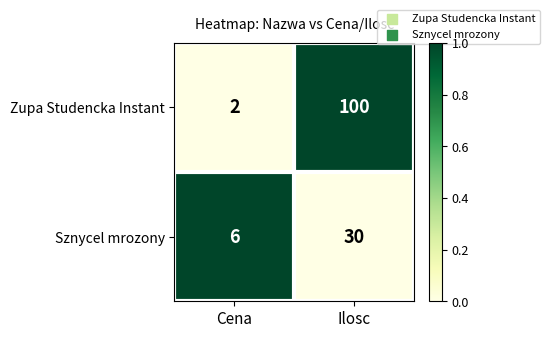

What is the sum of all Zupa Studencka Instant values?

102